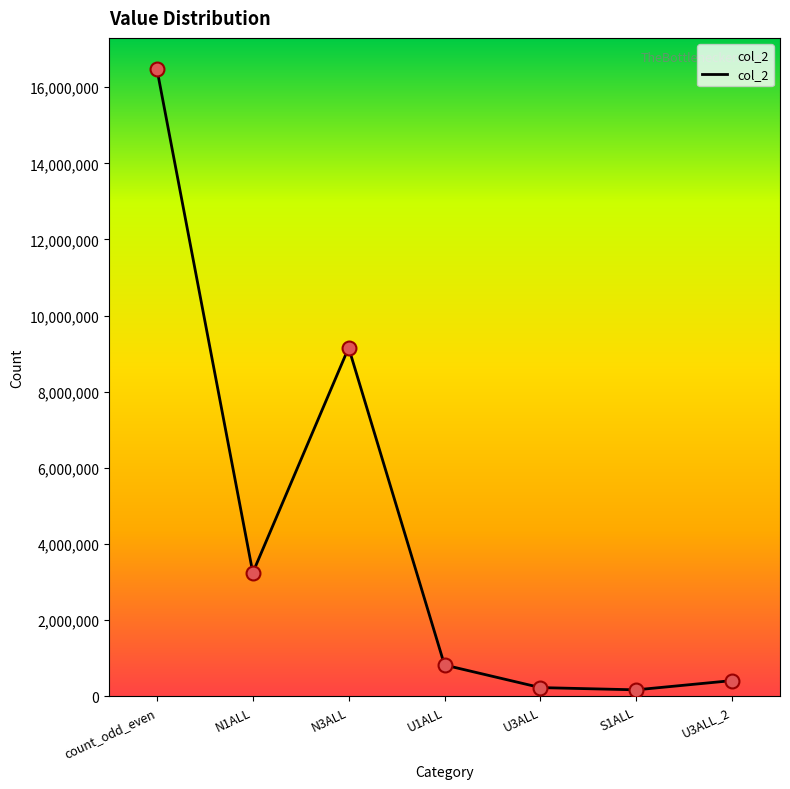

What is the change in value from U3ALL to U3ALL_2?

+183915